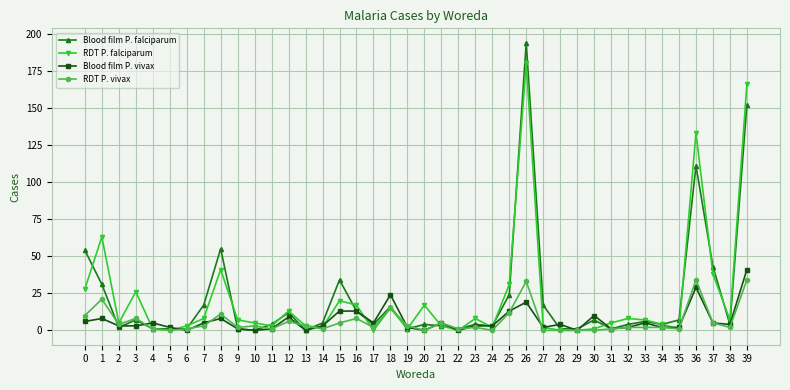

Reading left to right, extract all data points from this chart.

Blood film P. falciparum: 0=54	1=31	2=2	3=7	4=1	5=1	6=1	7=17	8=55	9=1	10=0	11=4	12=12	13=0	14=5	15=34	16=13	17=4	18=16	19=1	20=4	21=3	22=1	23=4	24=3	25=24	26=194	27=17	28=1	29=1	30=7	31=1	32=4	33=6	34=4	35=7	36=111	37=43	38=4	39=152
RDT P. falciparum: 0=28	1=63	2=5	3=26	4=1	5=0	6=3	7=8	8=41	9=7	10=5	11=3	12=13	13=3	14=2	15=20	16=17	17=0	18=15	19=1	20=17	21=3	22=0	23=8	24=2	25=31	26=180	27=2	28=0	29=0	30=1	31=5	32=8	33=7	34=4	35=1	36=133	37=38	38=7	39=166
Blood film P. vivax: 0=6	1=8	2=3	3=3	4=5	5=2	6=0	7=5	8=8	9=1	10=0	11=1	12=9	13=0	14=3	15=13	16=13	17=5	18=24	19=2	20=0	21=5	22=0	23=3	24=3	25=13	26=19	27=2	28=4	29=0	30=10	31=1	32=2	33=5	34=2	35=2	36=29	37=5	38=4	39=41
RDT P. vivax: 0=10	1=21	2=4	3=8	4=1	5=0	6=1	7=3	8=11	9=2	10=3	11=1	12=6	13=3	14=1	15=5	16=8	17=2	18=15	19=3	20=0	21=5	22=1	23=2	24=0	25=12	26=33	27=0	28=0	29=0	30=0	31=1	32=2	33=2	34=2	35=1	36=34	37=5	38=2	39=34